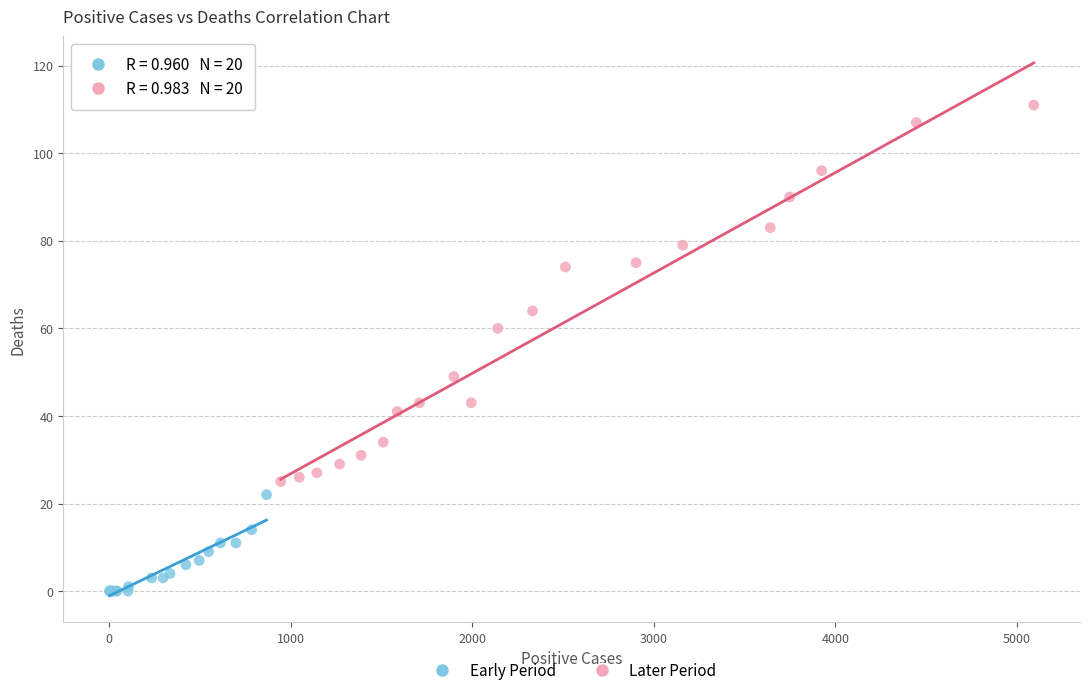

Which series has the widest spread of Y values?

Later Period